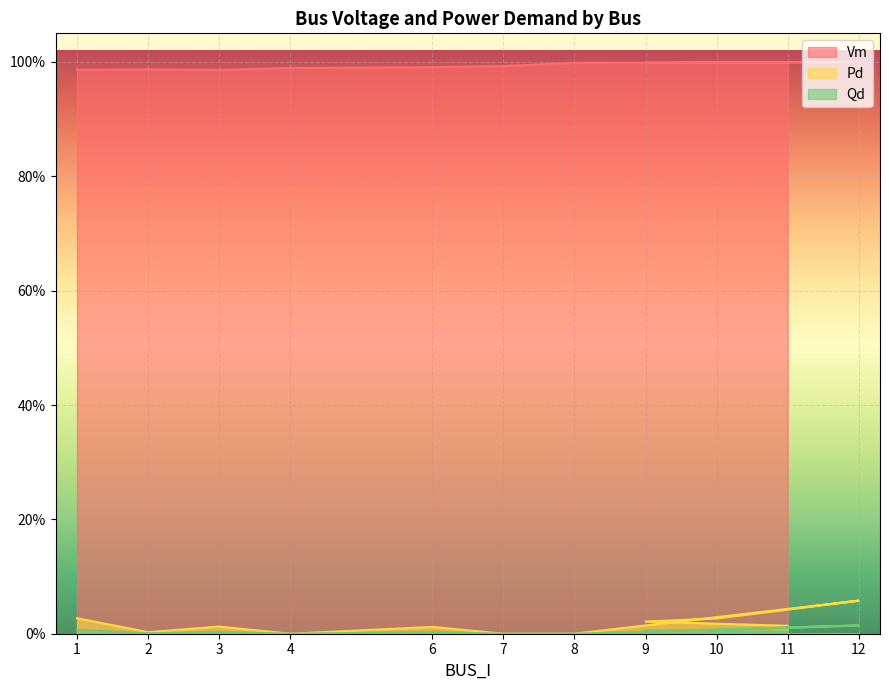

What is the label of the 5th point from the right?

8